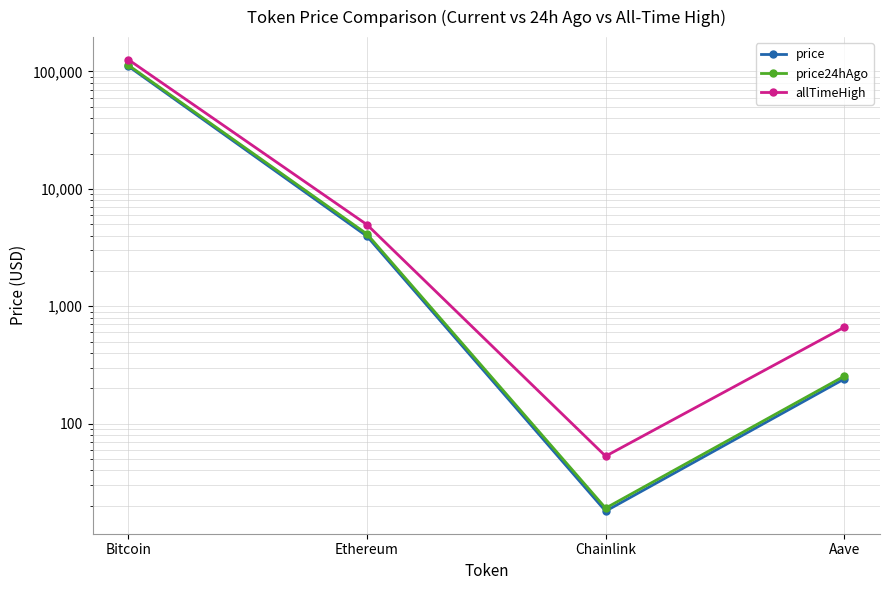

Rank the series at Bitcoin from lowest to highest value.

price, price24hAgo, allTimeHigh